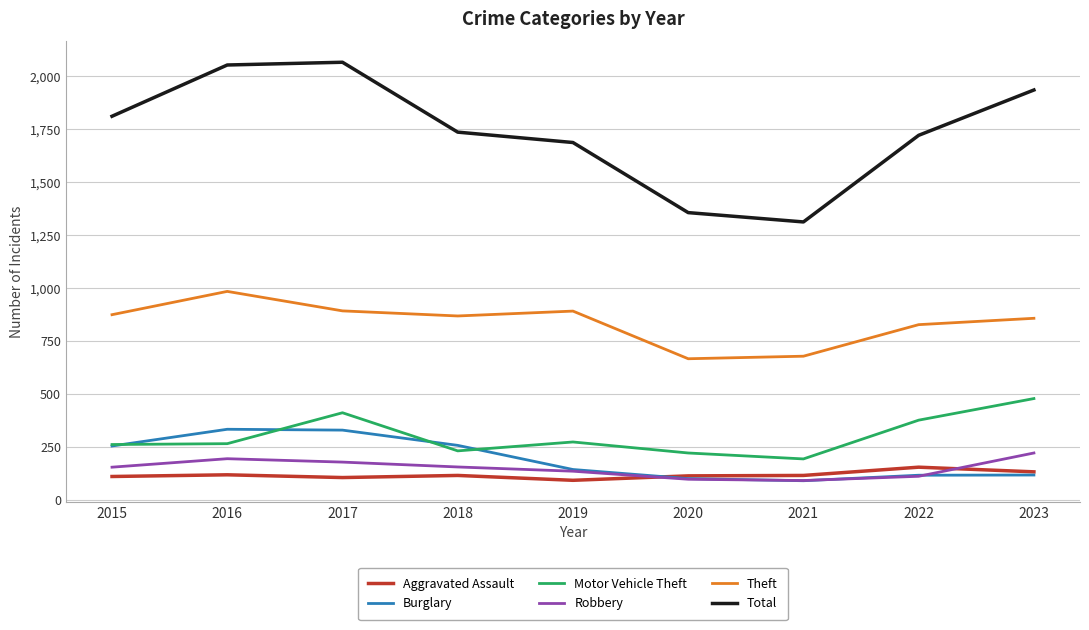

Is this an area chart (filled region under the line)?

No